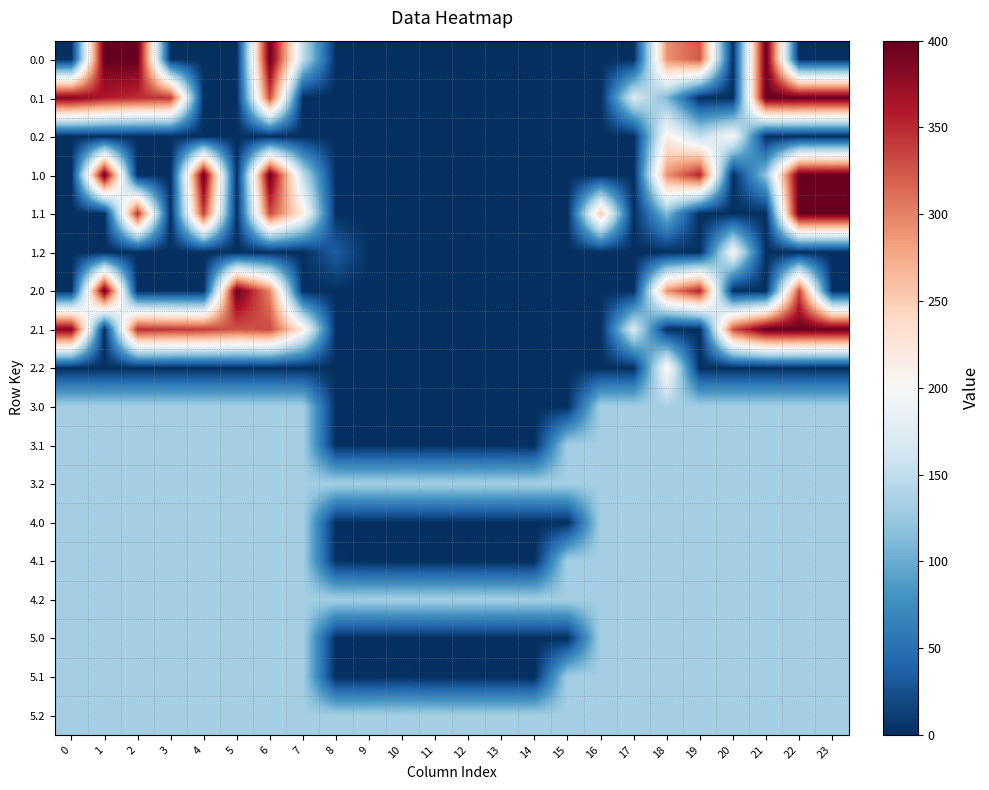

At which category is the sum across all series the highest?

6